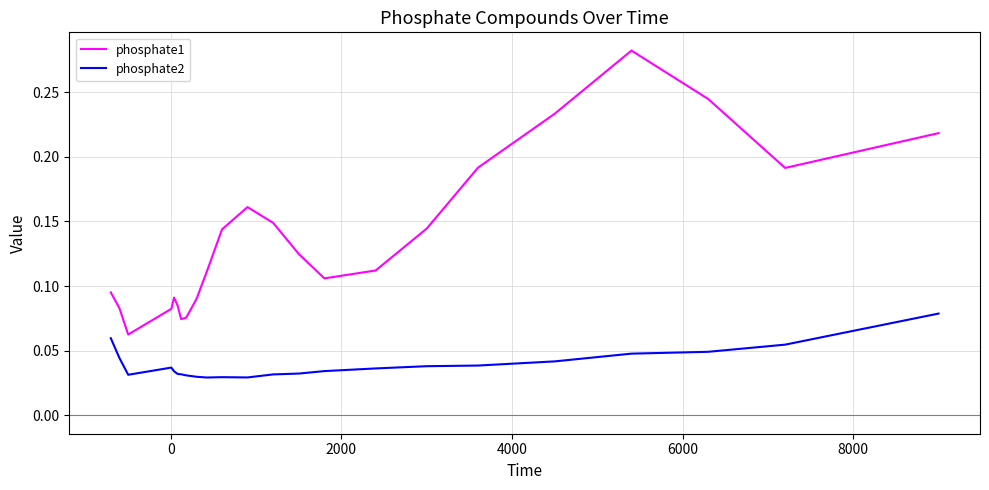

True or false: phosphate2 and phosphate1 cross at least once.

False